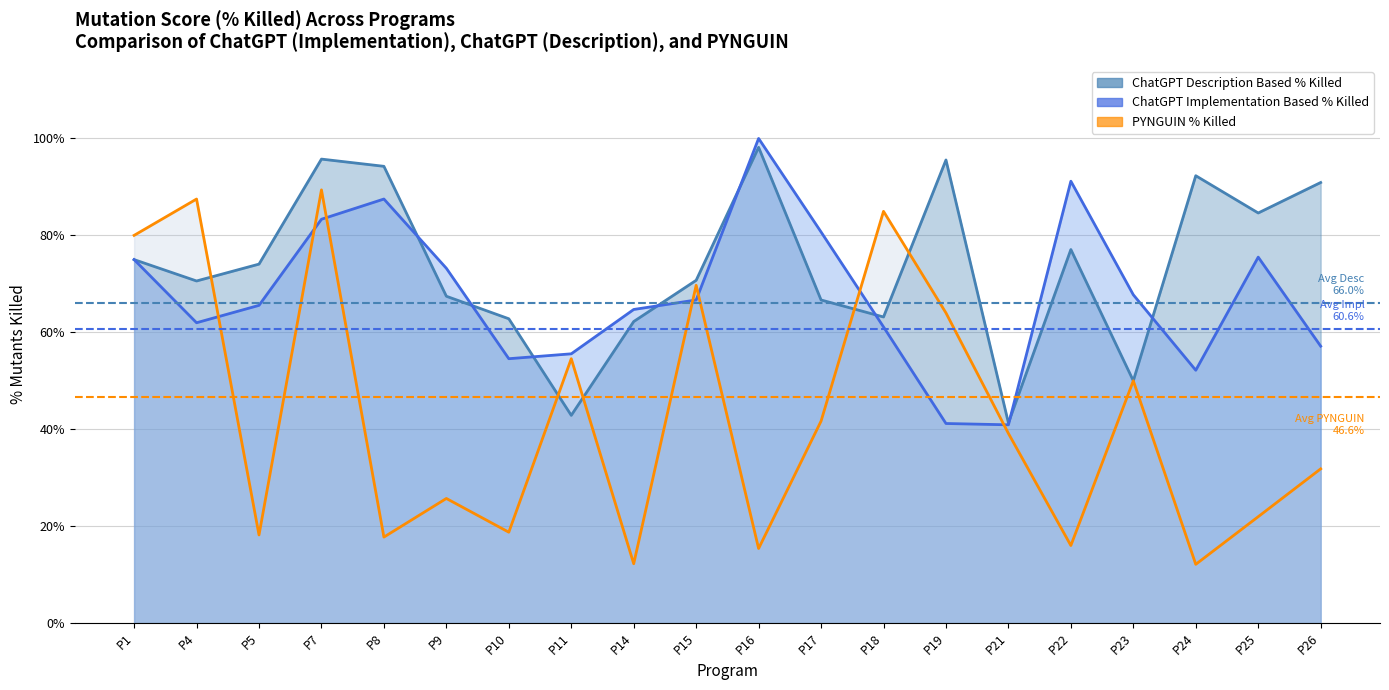

What is the difference between the ChatGPT Description Based % Killed values at P22 and P21?

35.8